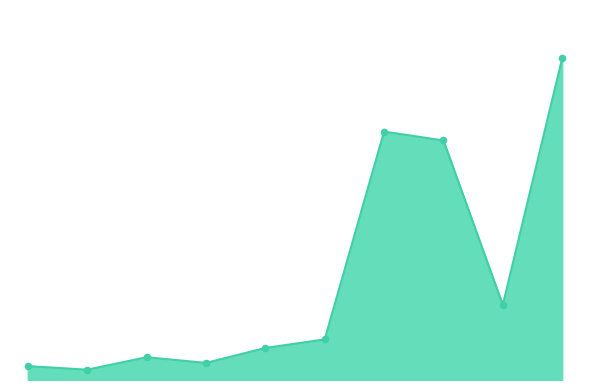

Does the chart have visible grid lines?

No